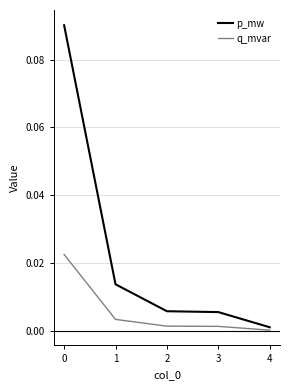

The p_mw series shows 0.0 at 3. True or false?

True